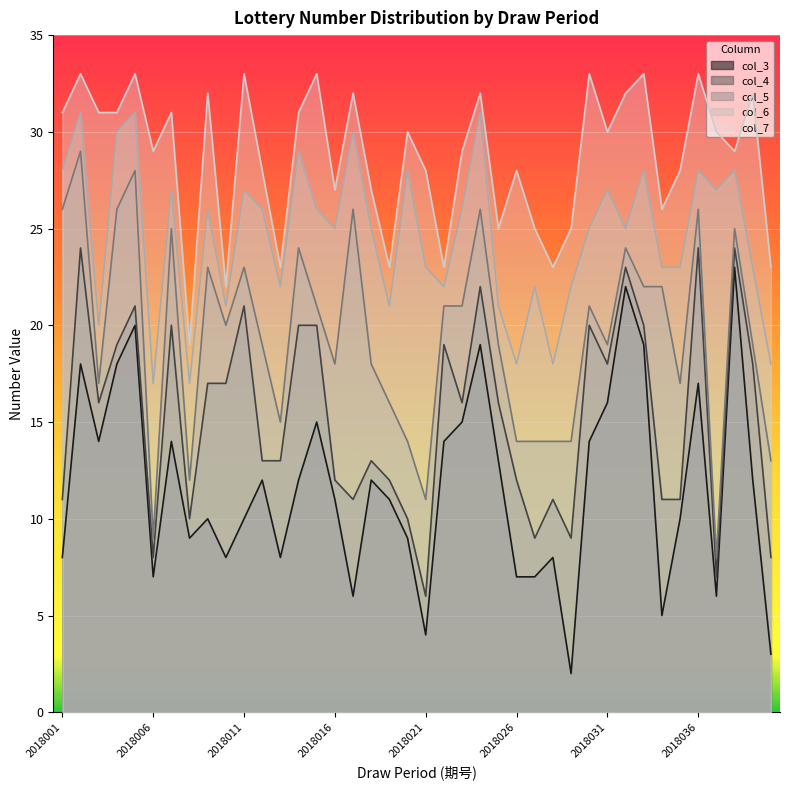

True or false: col_6 and col_4 intersect in this chart.

False